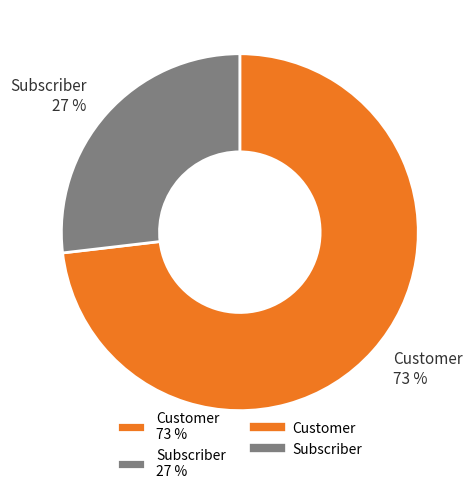

True or false: Subscriber accounts for 27% of the total.

True